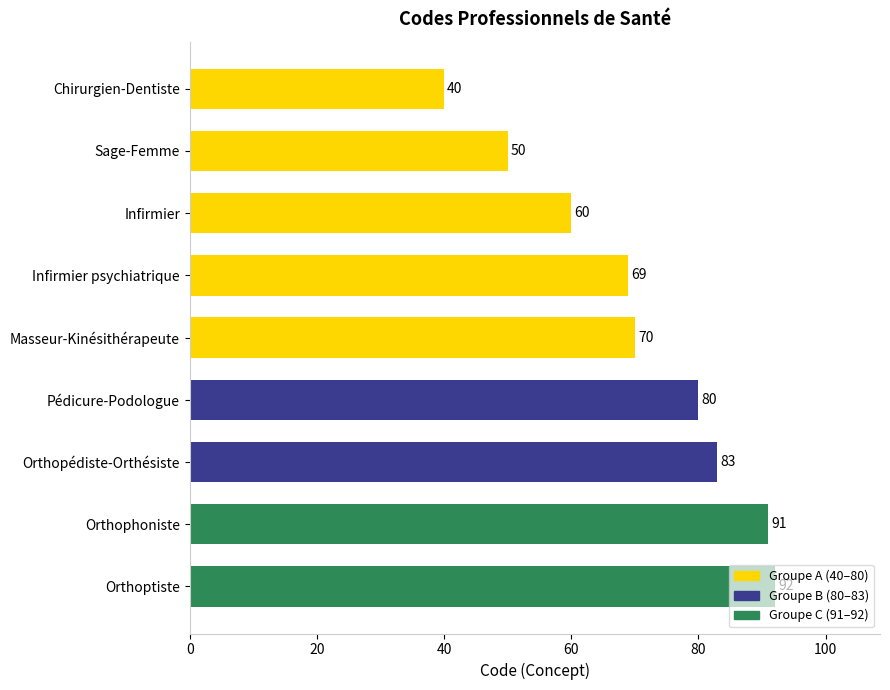

What is the greatest value displayed?

92